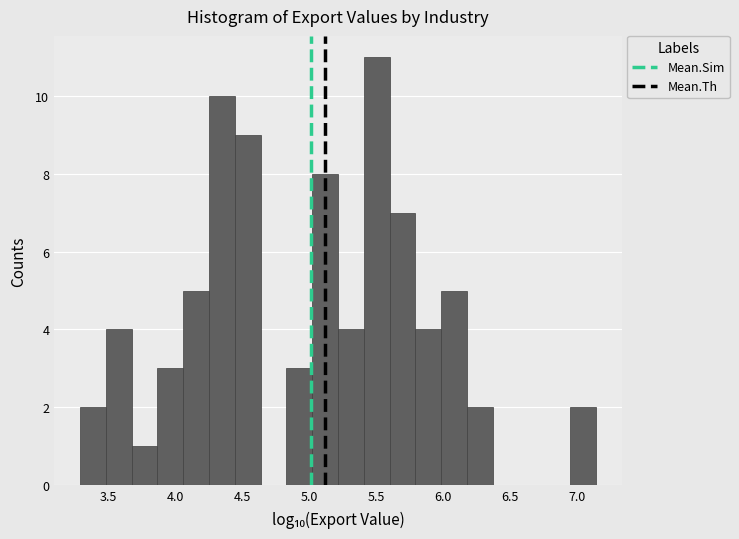

Read against the x-axis, roughly where is the centre of the tallest bar?

5.50